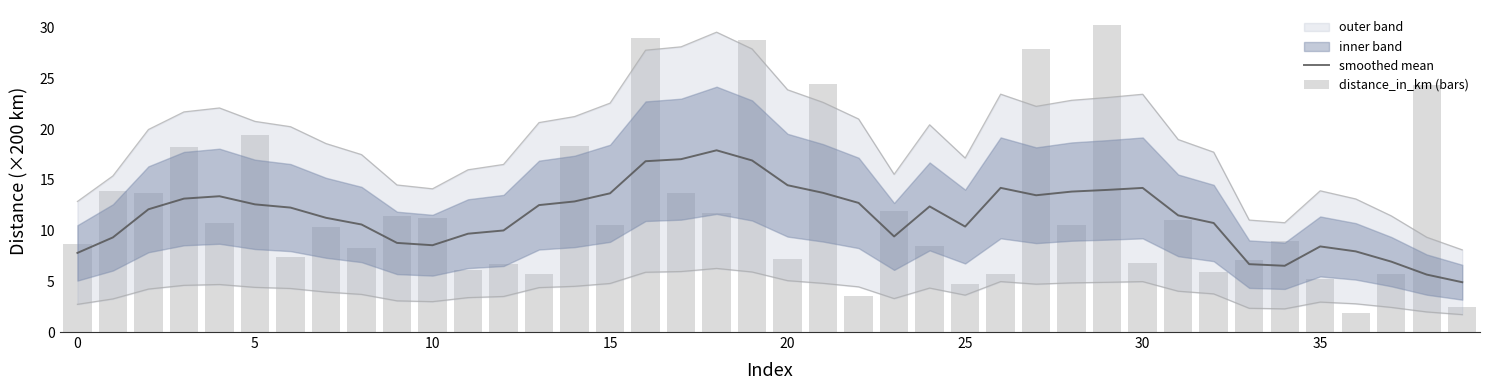

What is the smallest value displayed?

1.8